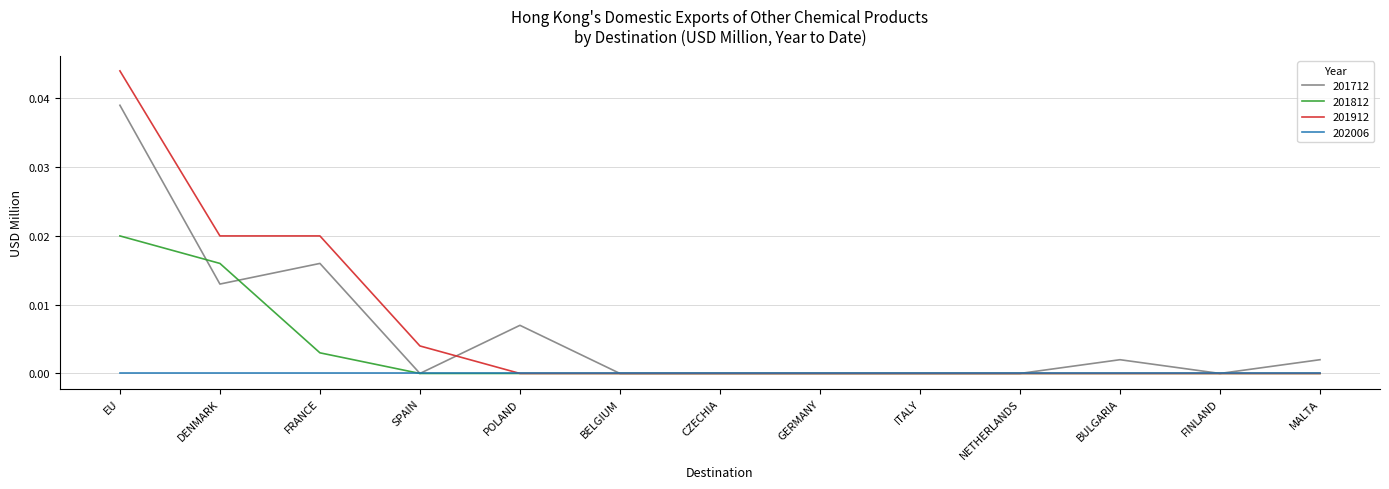

At which category is the sum across all series the highest?

EU